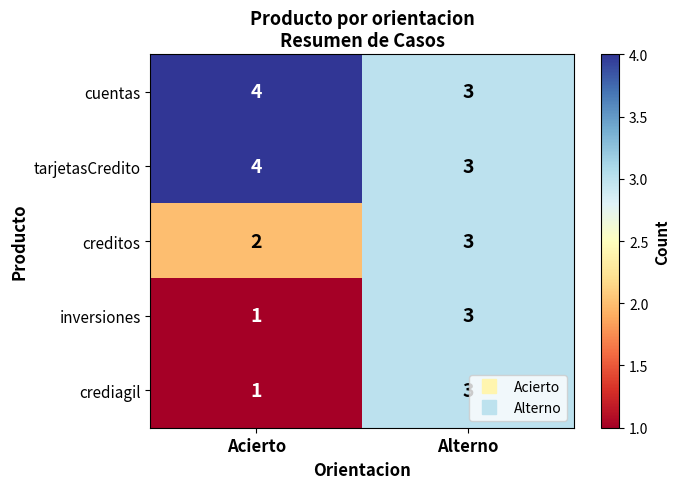

List the labels in order of tarjetasCredito value, largest first.

Acierto, Alterno